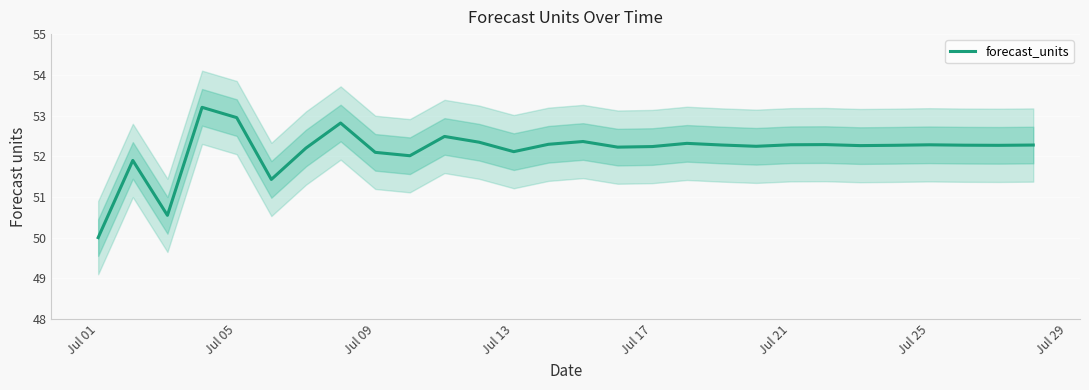

True or false: forecast_units has a value of 19.0 at Jul 21.

False